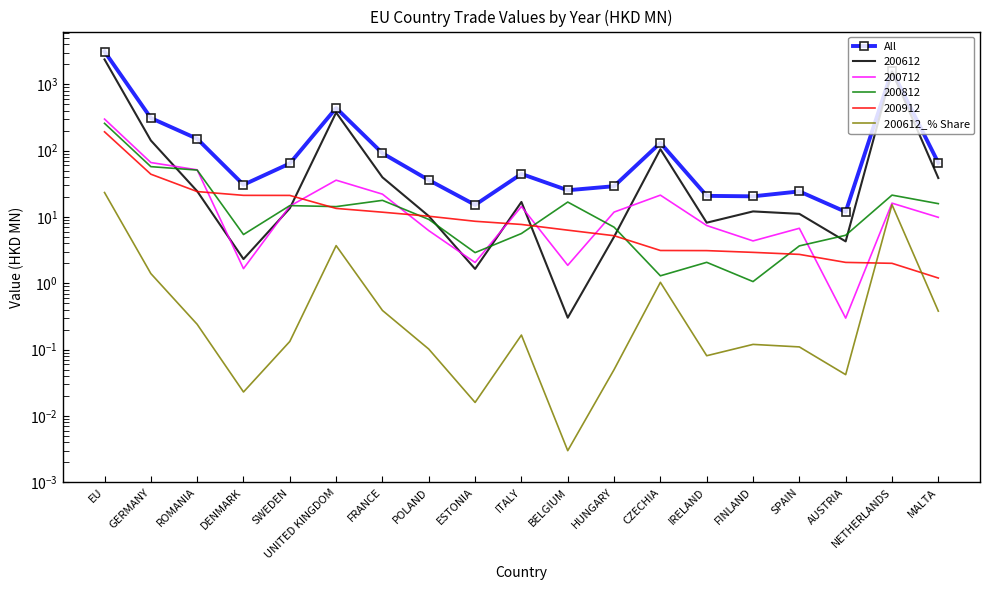

Which label corresponds to the smallest value in the chart?

BELGIUM